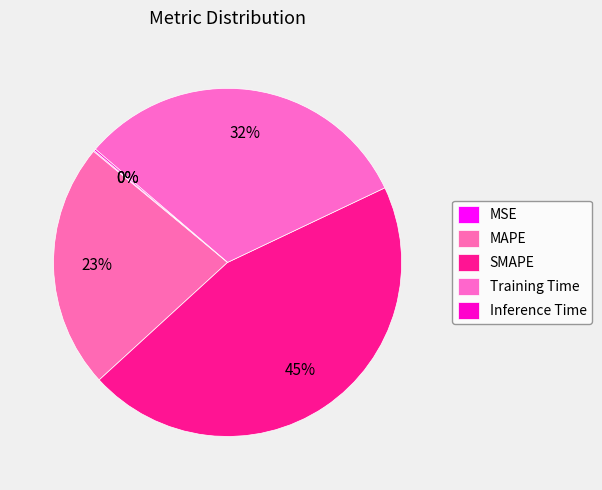

Which category has the smallest portion of the pie?

MSE